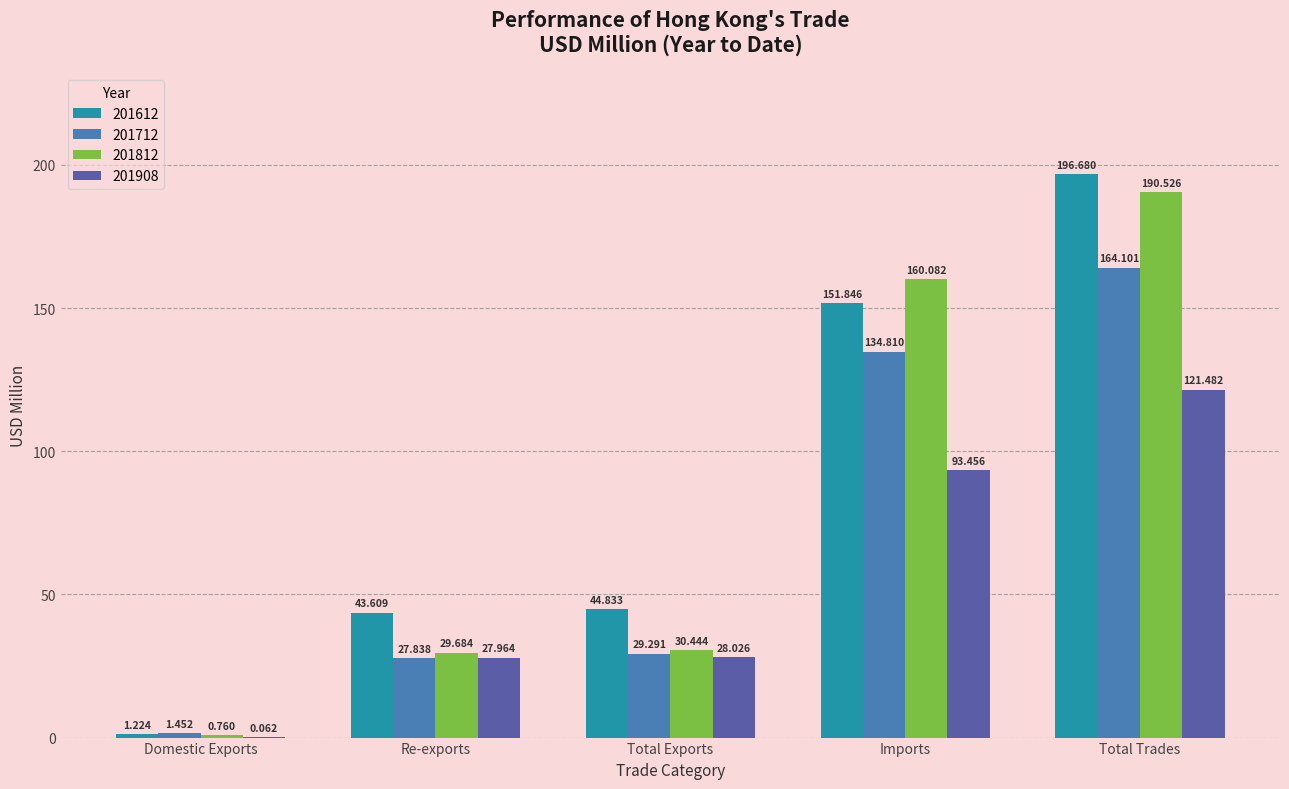

At which label does 201612 reach its peak?

Total Trades